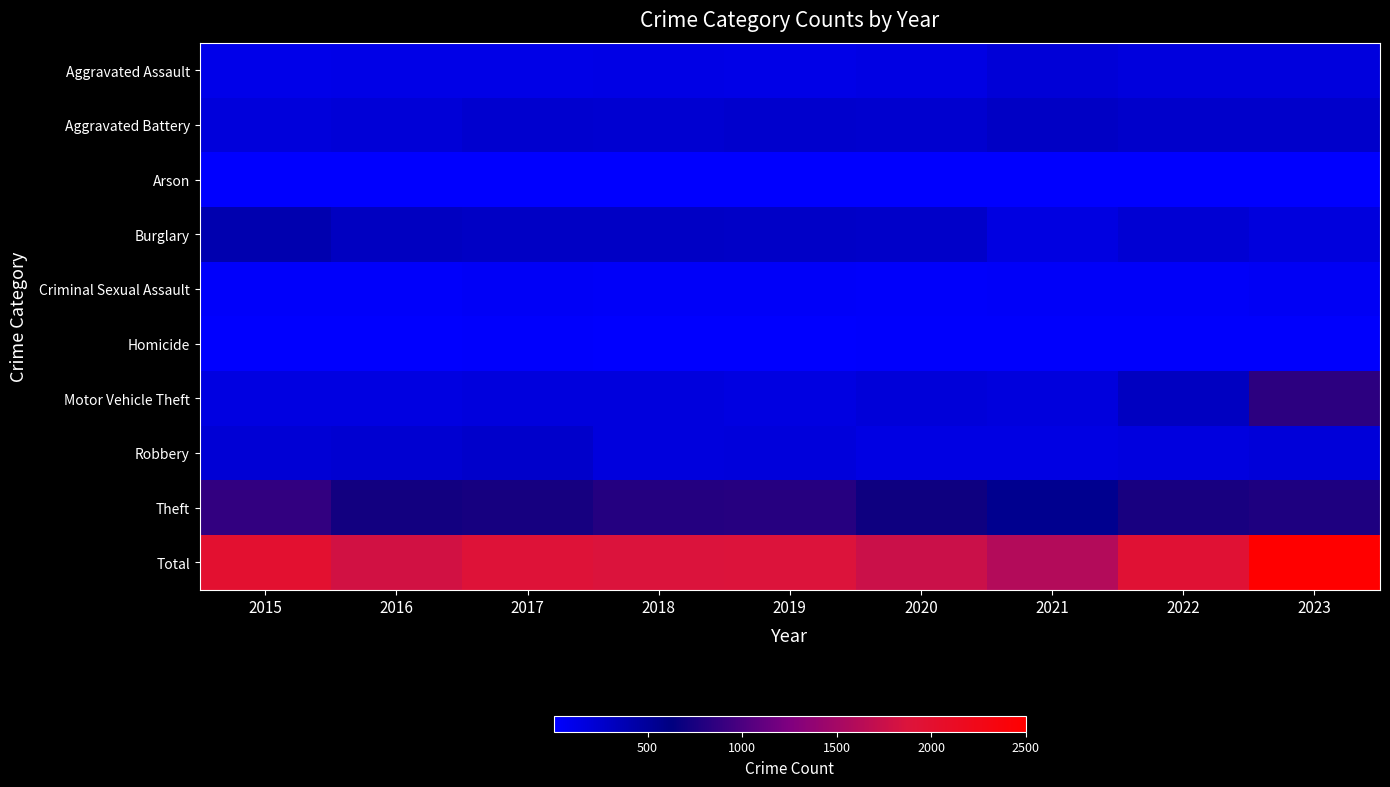

Rank the series at 2015 from lowest to highest value.

Arson, Homicide, Criminal Sexual Assault, Aggravated Assault, Motor Vehicle Theft, Aggravated Battery, Robbery, Burglary, Theft, Total